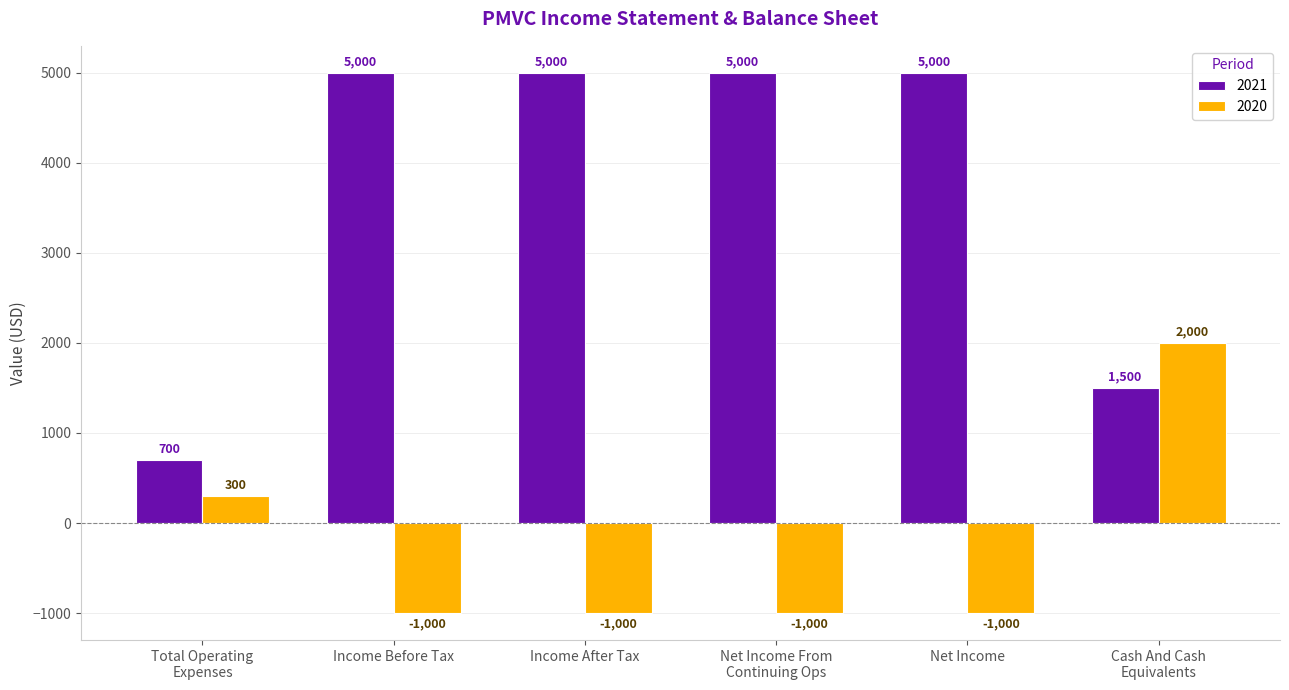

What is the lowest value of the 2021 series?

700